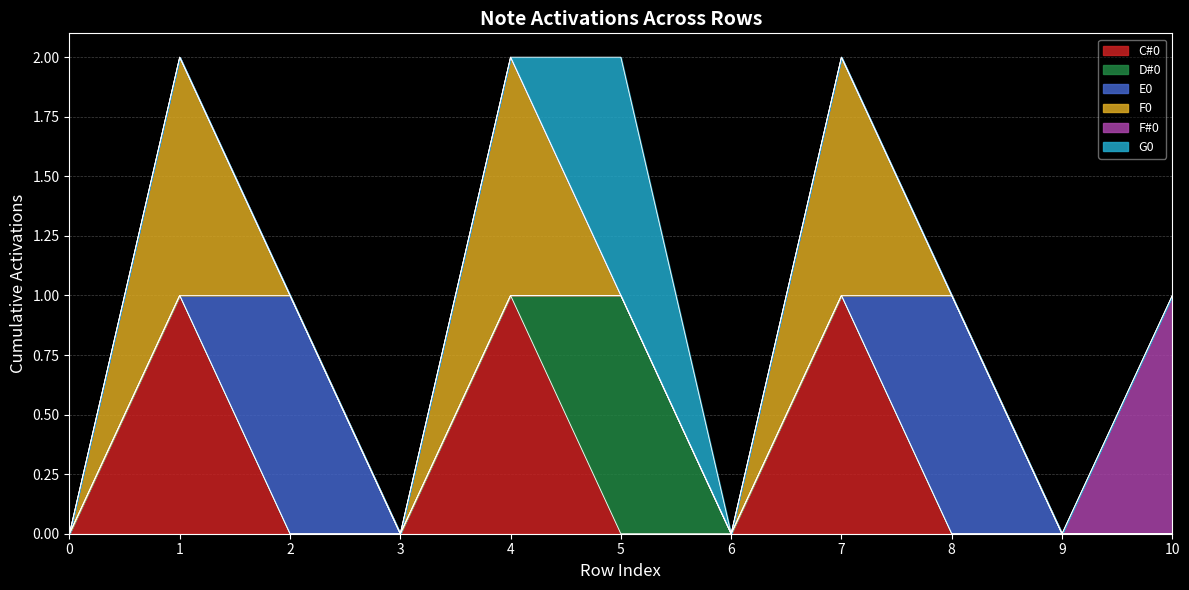

Does the chart have visible grid lines?

Yes